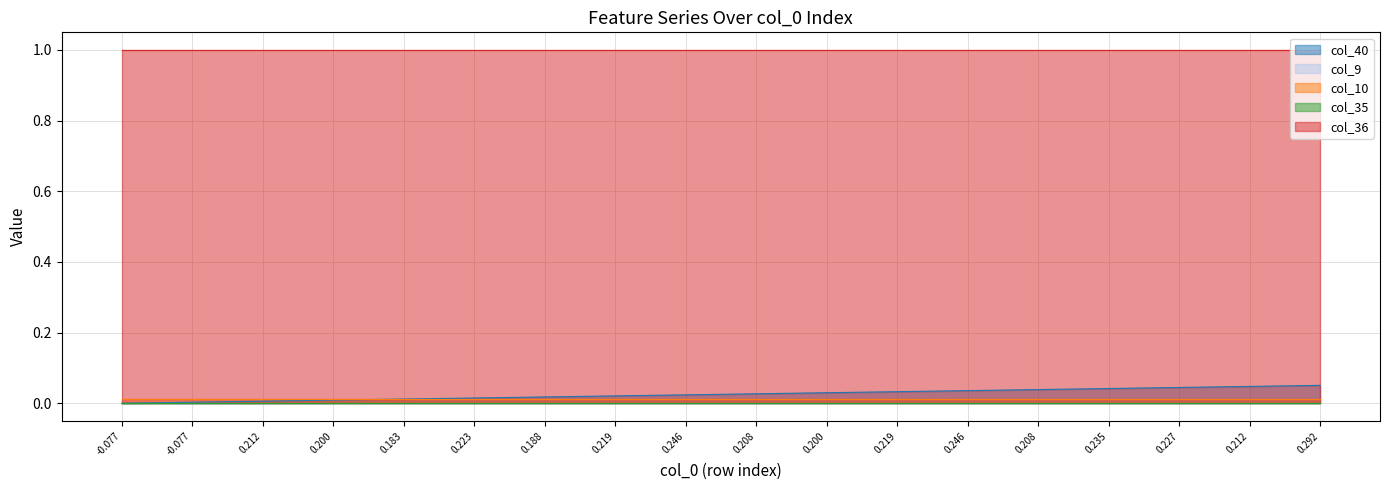

True or false: col_40 and col_10 intersect in this chart.

True